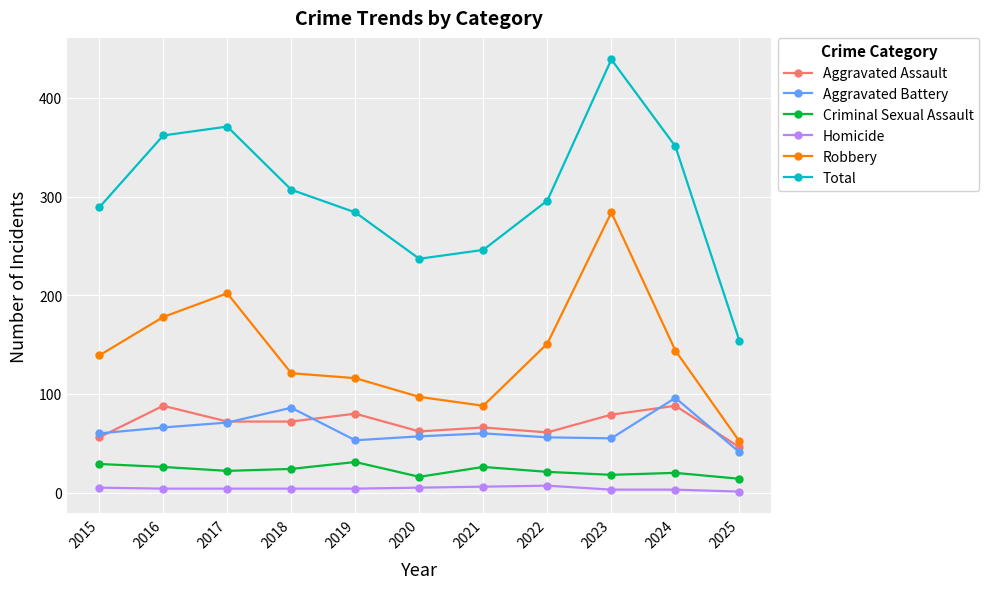

How many values in the Robbery series are below 139?

5